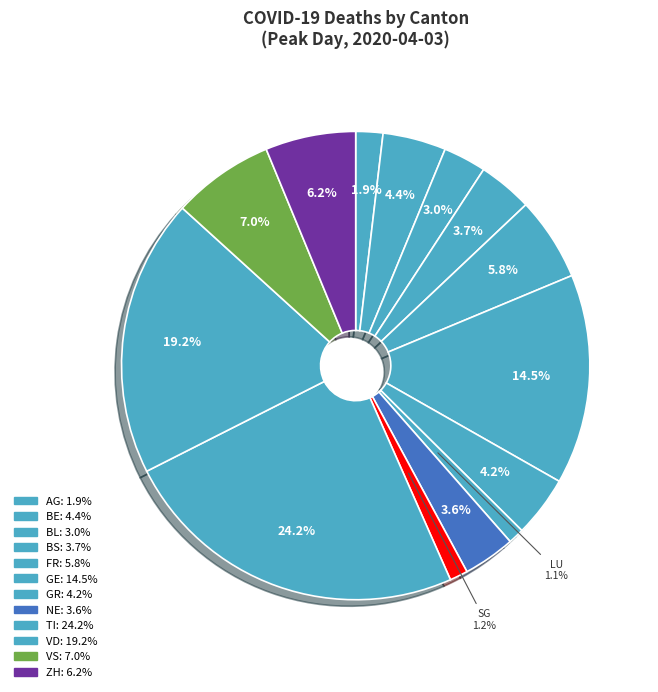

To the nearest percent, what is the average slice percentage?

7%